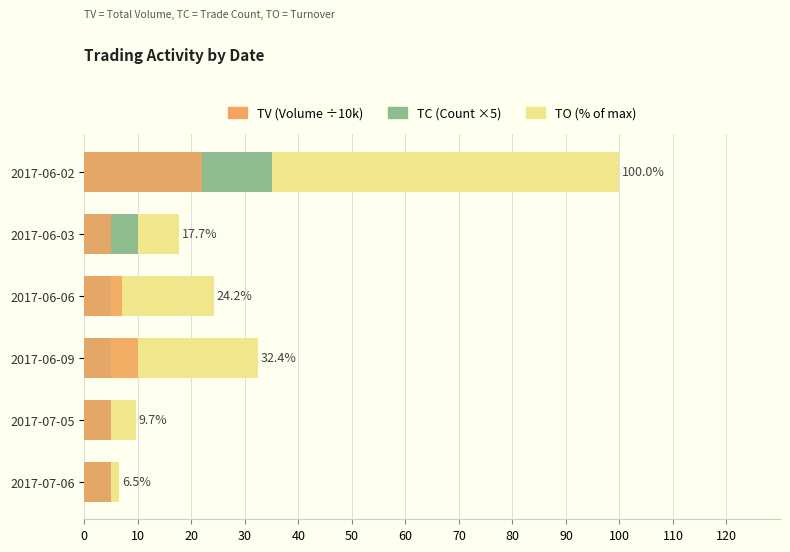

List the series in order of their peak value, highest first.

TO, TC, TV